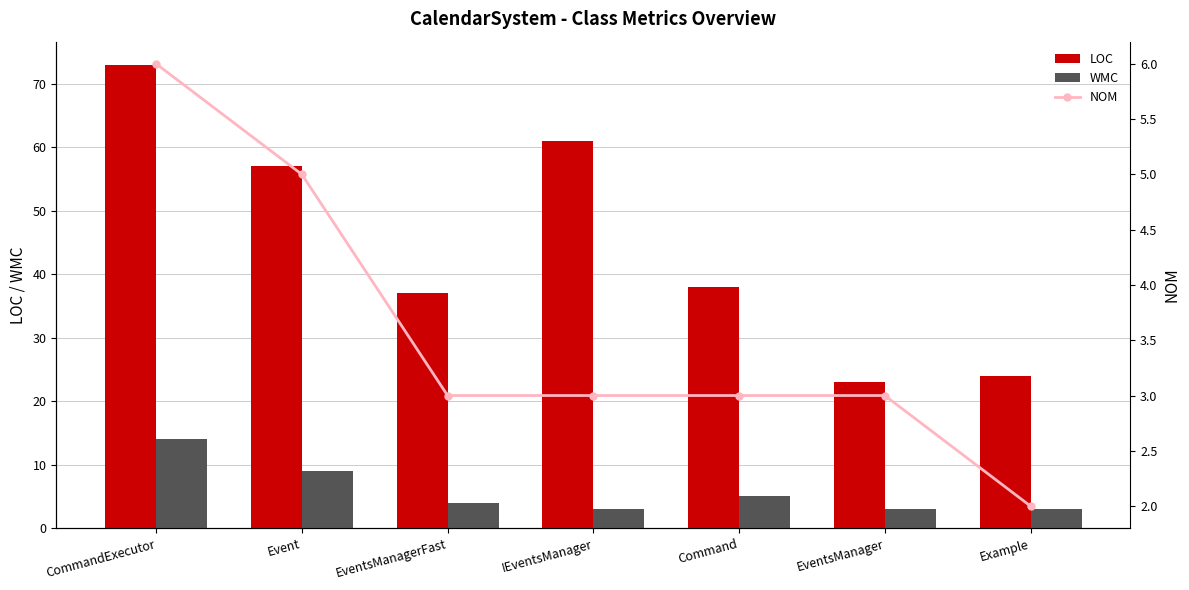

What is the difference between the LOC values at Command and Example?

14